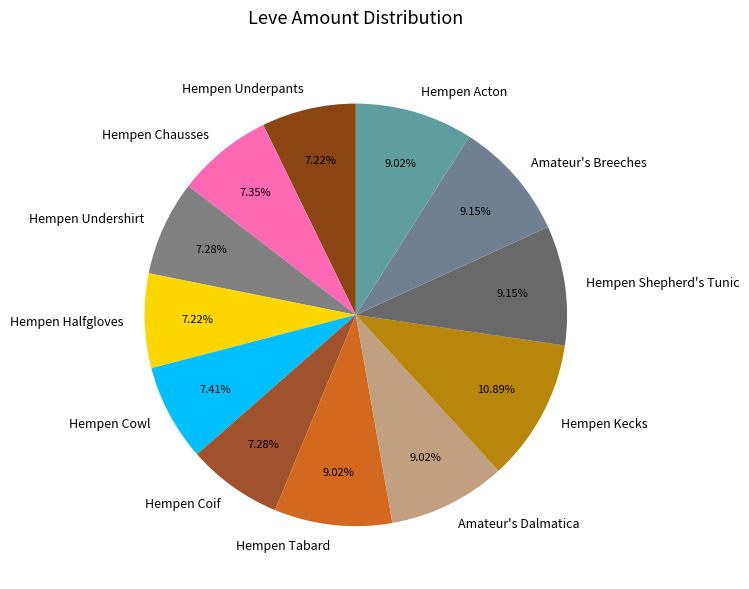

How many segments does this pie chart have?

12